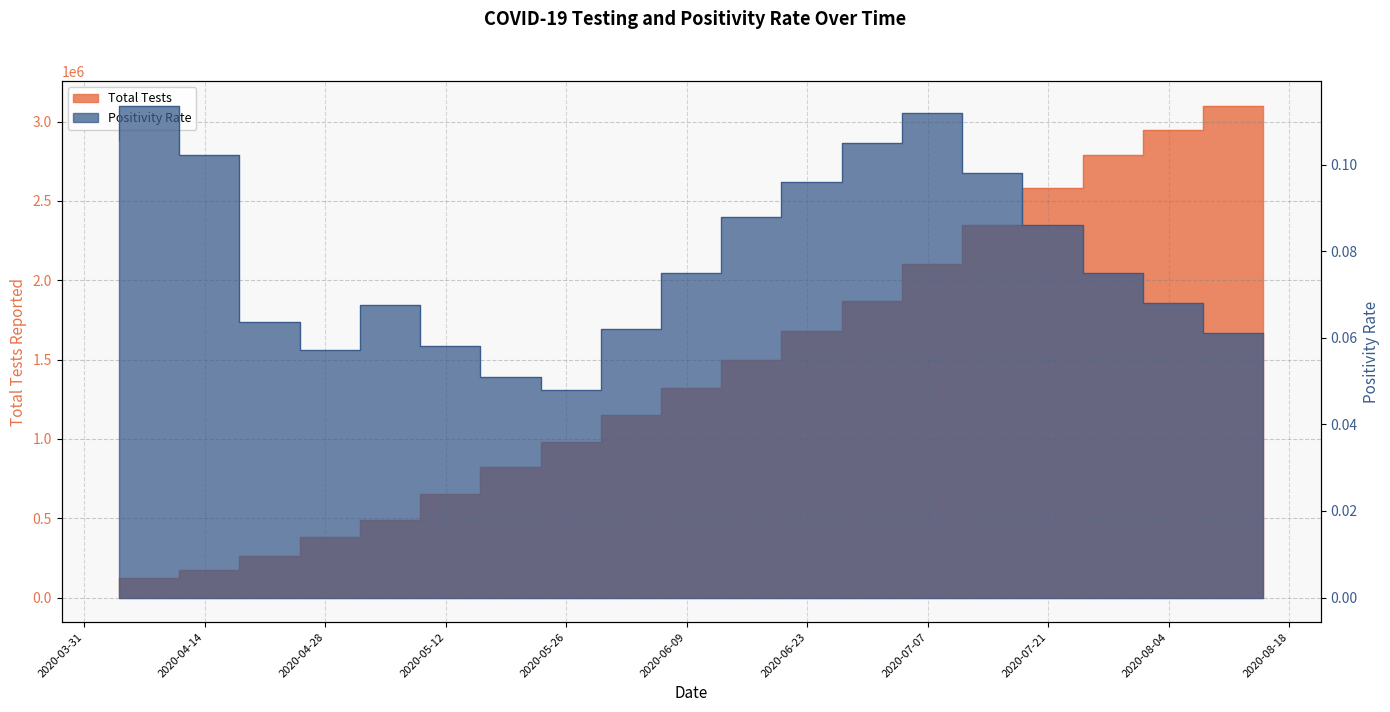

Rank the series by their average value, from lowest to highest.

COVID-19 Positivity Rate, Total Tests